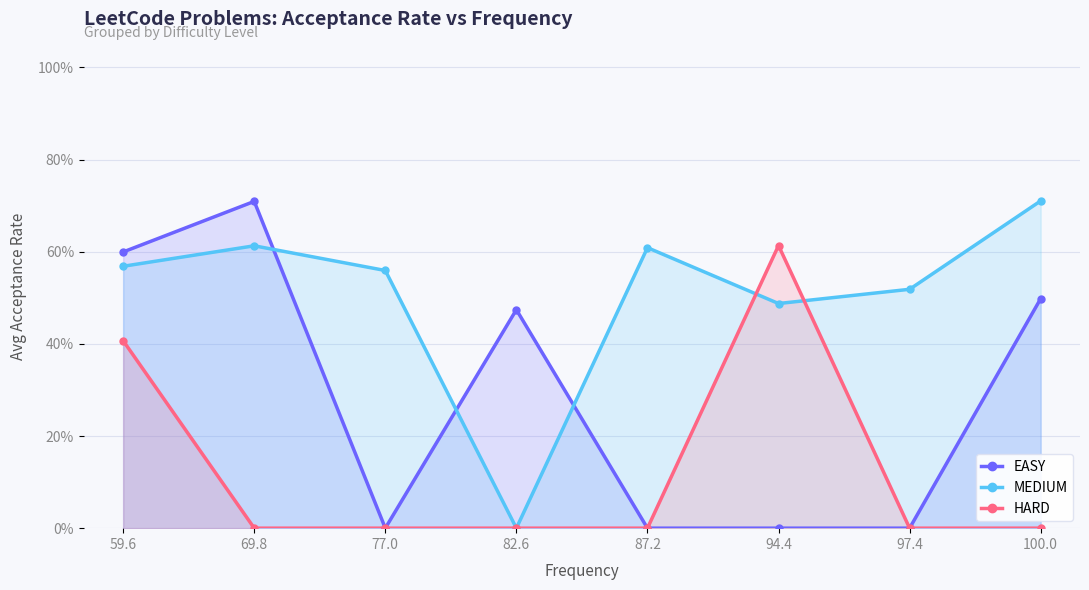

What is the greatest value displayed?

0.7